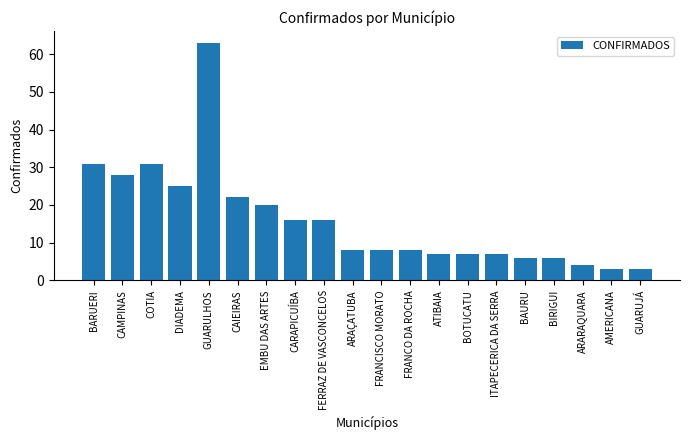

What is the maximum value shown in the chart?

63